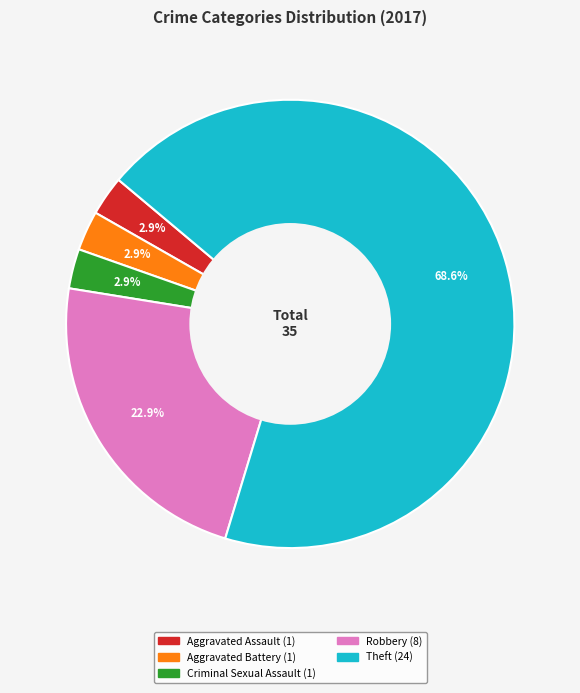

Is there a majority slice in this chart?

Yes